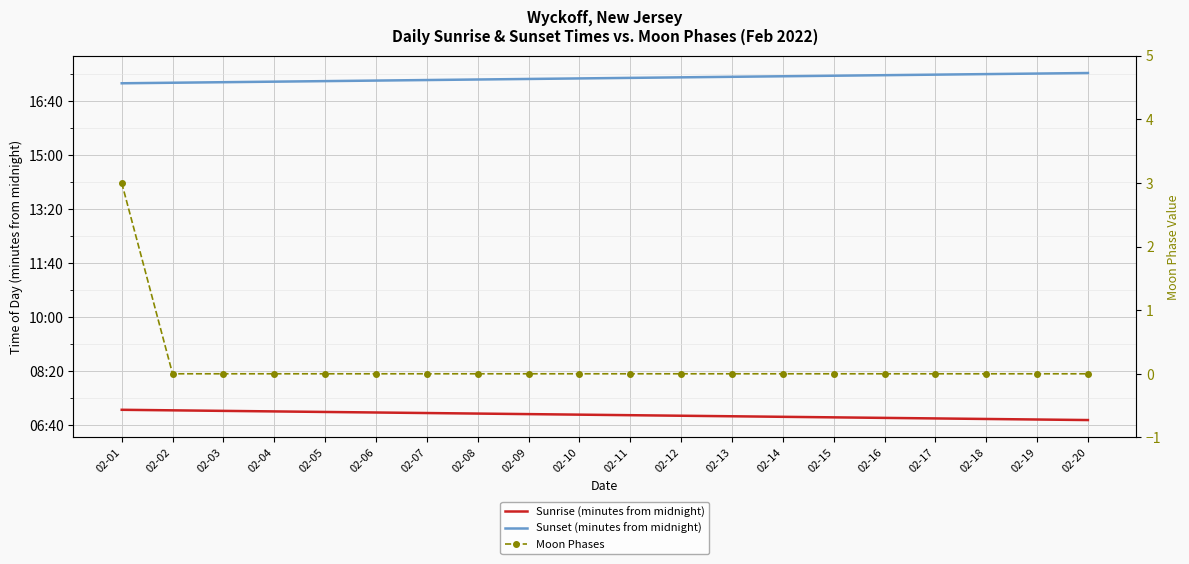

True or false: Sunrise (minutes from midnight) and Sunset (minutes from midnight) intersect in this chart.

False